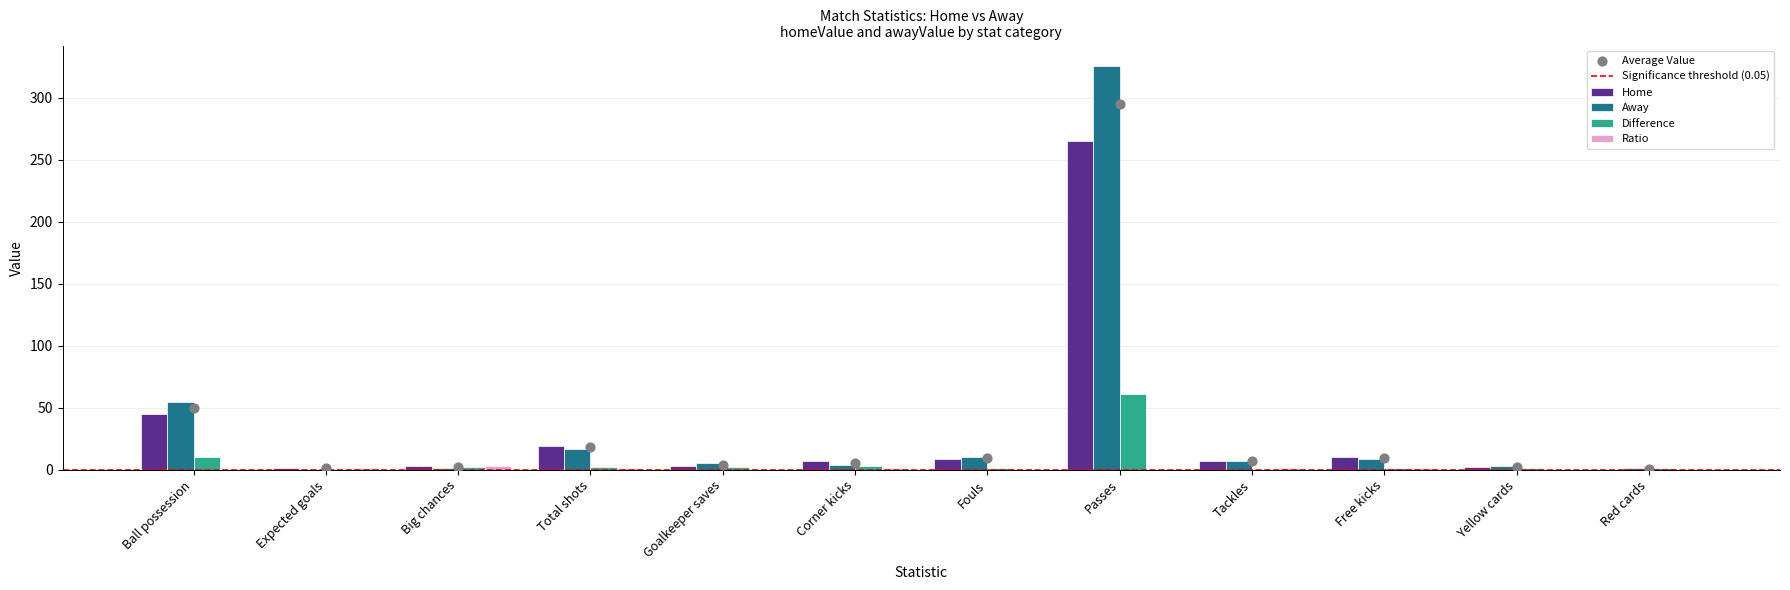

Which series has the largest total across all categories?

Away